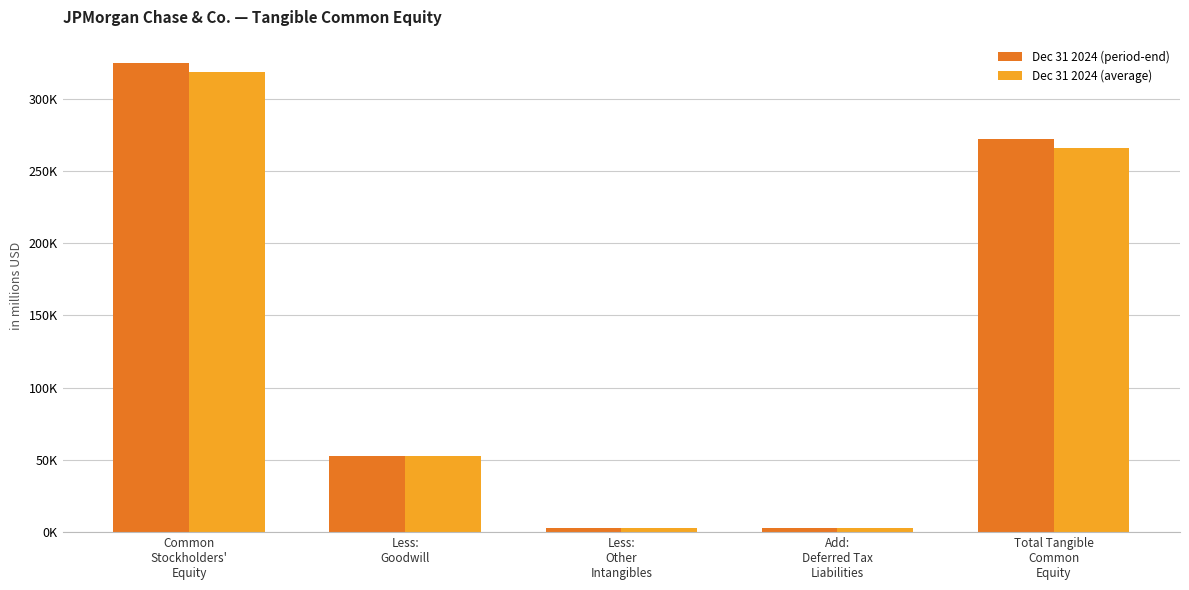

Which category has the highest value in the Dec 31 2024 (average) series?

Common
Stockholders'
Equity